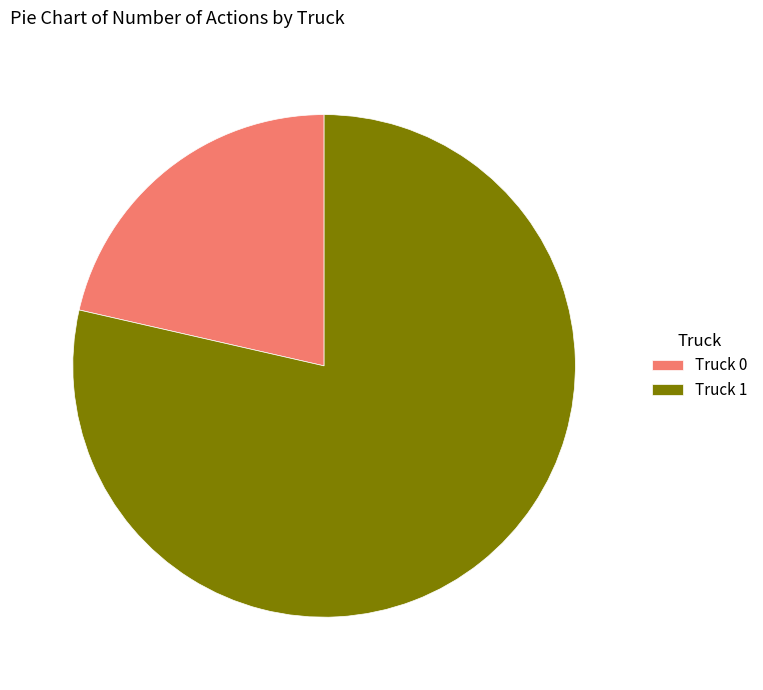

What is the ratio of the value at Truck 0 to the value at Truck 1?

0.3